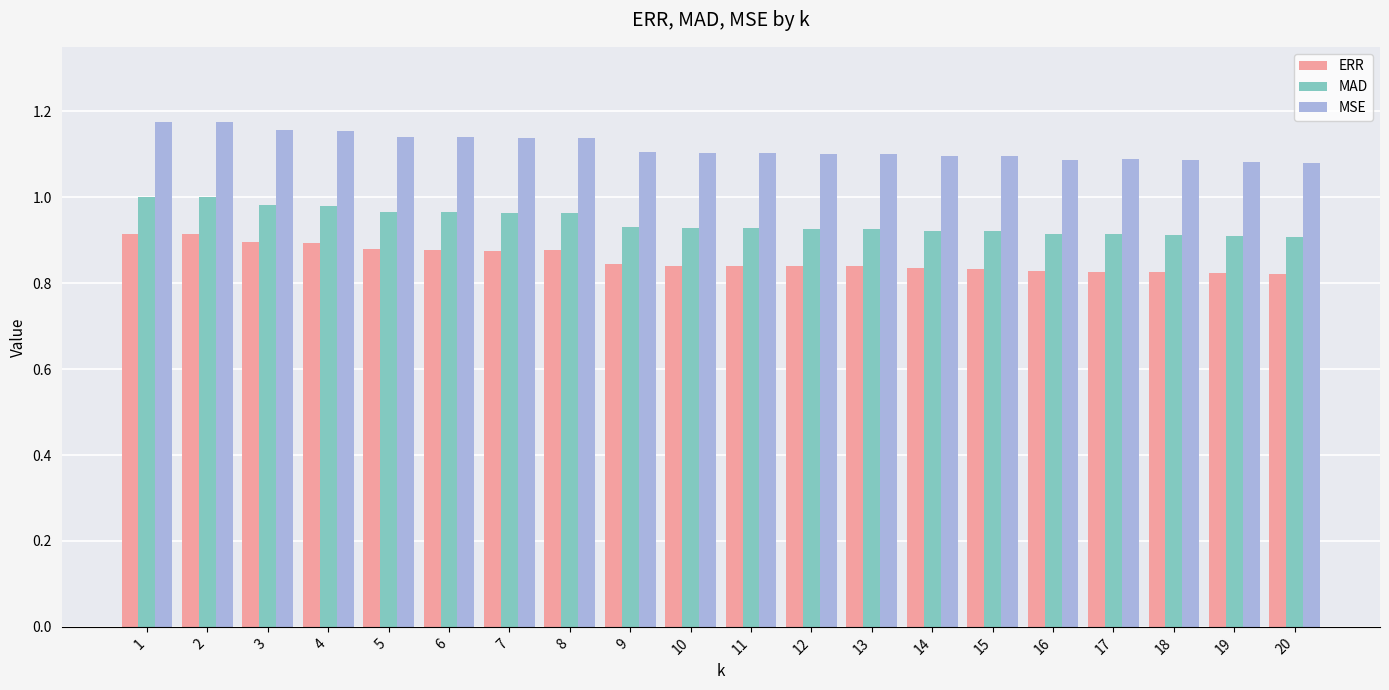

Which series has the largest total across all categories?

MSE